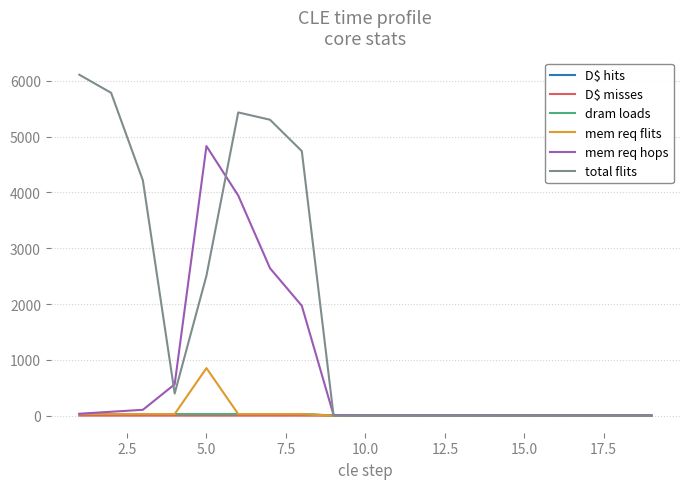

Which series has the largest total across all categories?

total flits